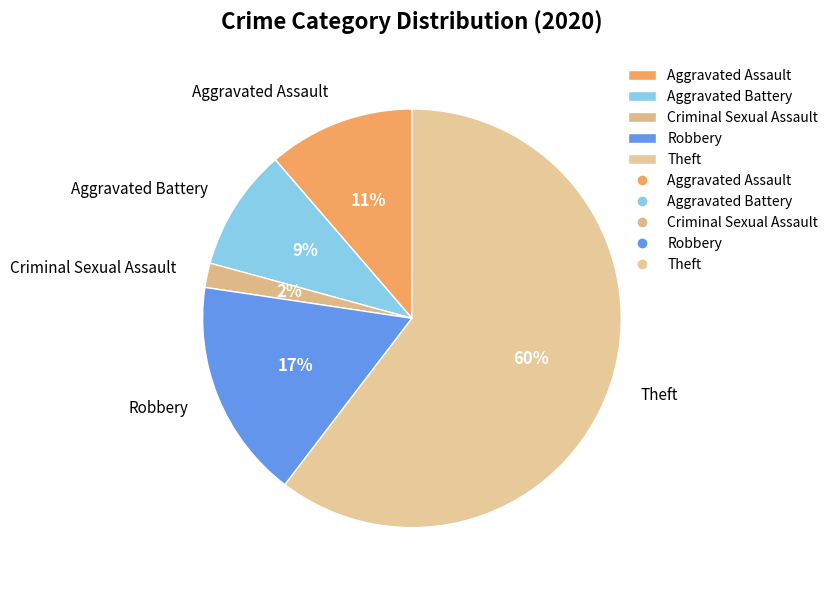

How many segments does this pie chart have?

5